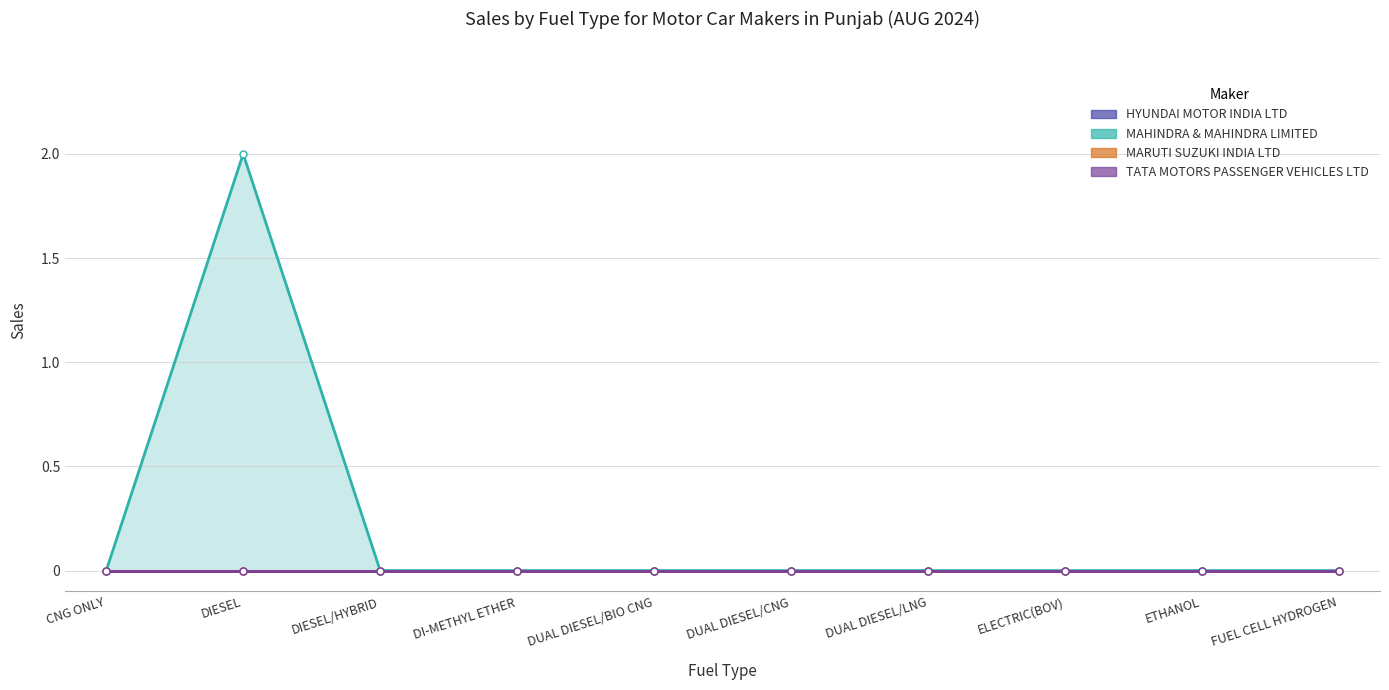

What are all the series names shown in the legend?

HYUNDAI MOTOR INDIA LTD, MAHINDRA & MAHINDRA LIMITED, MARUTI SUZUKI INDIA LTD, TATA MOTORS PASSENGER VEHICLES LTD